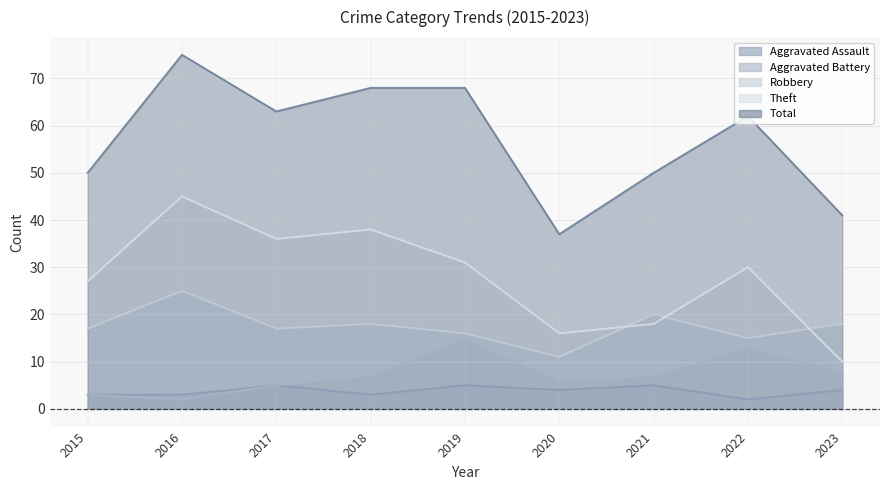

Which series changed the most between 2019 and 2020?

Total